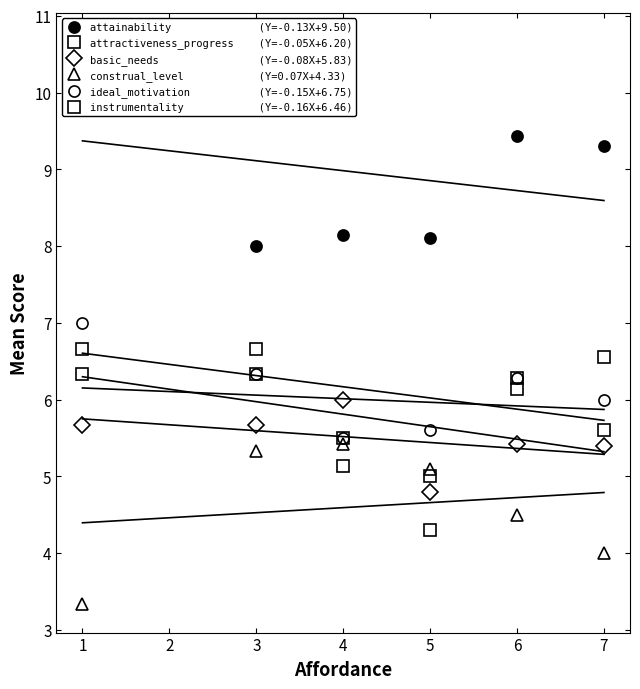

Rank the categories by instrumentality            (Y=-0.16X+6.46) value from highest to lowest.

3, 1, 6, 7, 4, 5